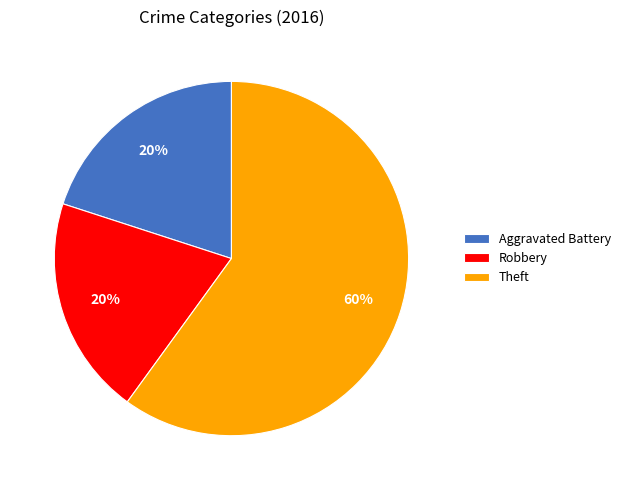

How many slices are in this pie chart?

3